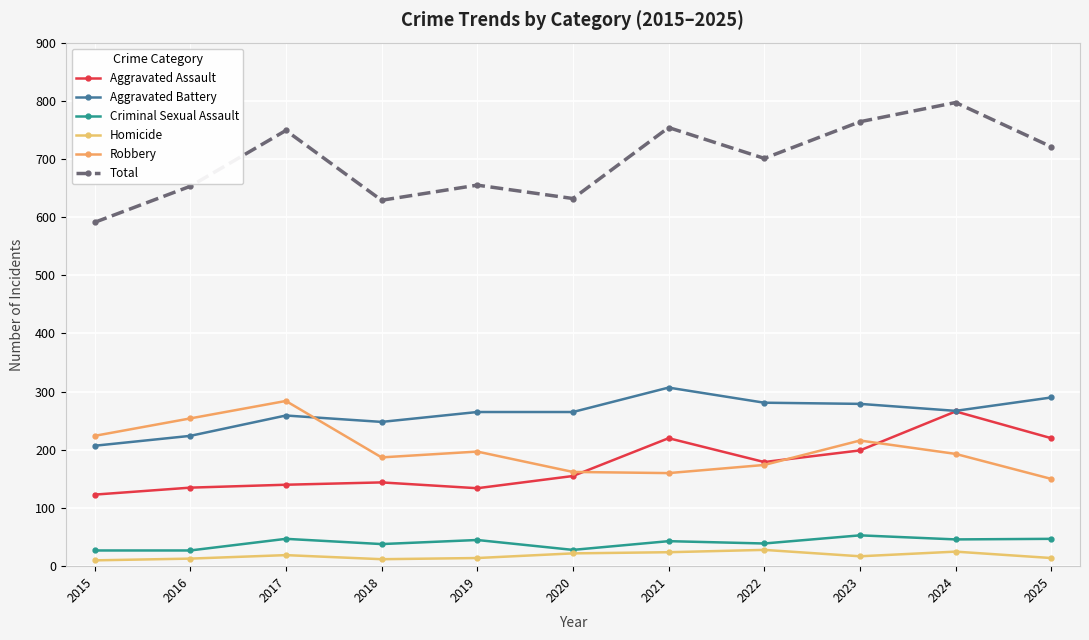

True or false: Aggravated Battery and Homicide intersect in this chart.

False